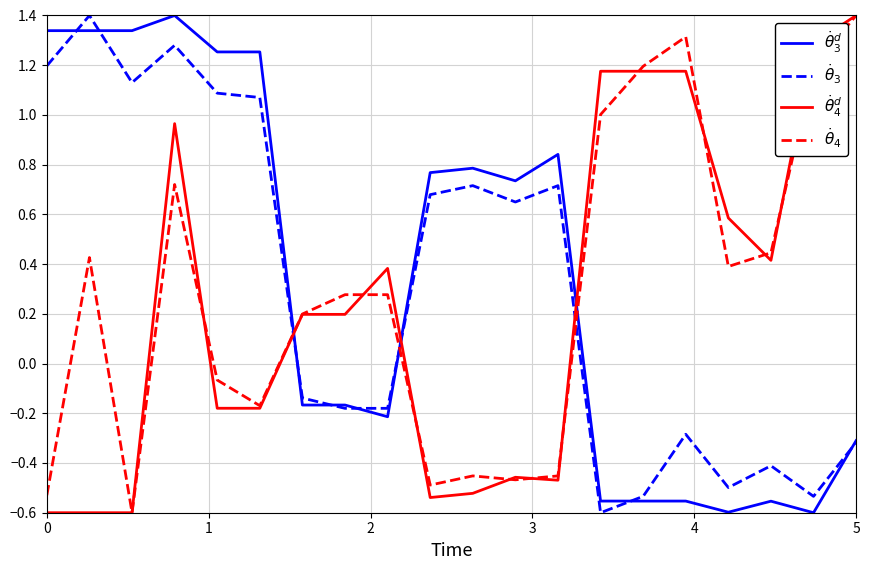

Which series has the largest total across all categories?

$\dot{\theta}_3^d$